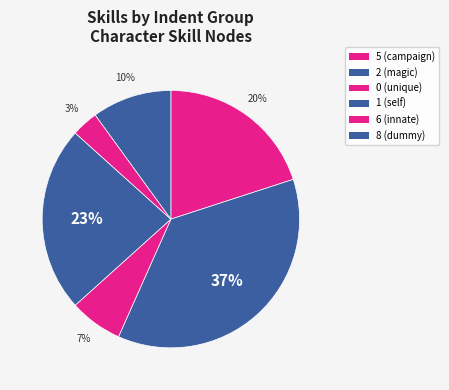

True or false: 5 (campaign) accounts for 8% of the total.

False